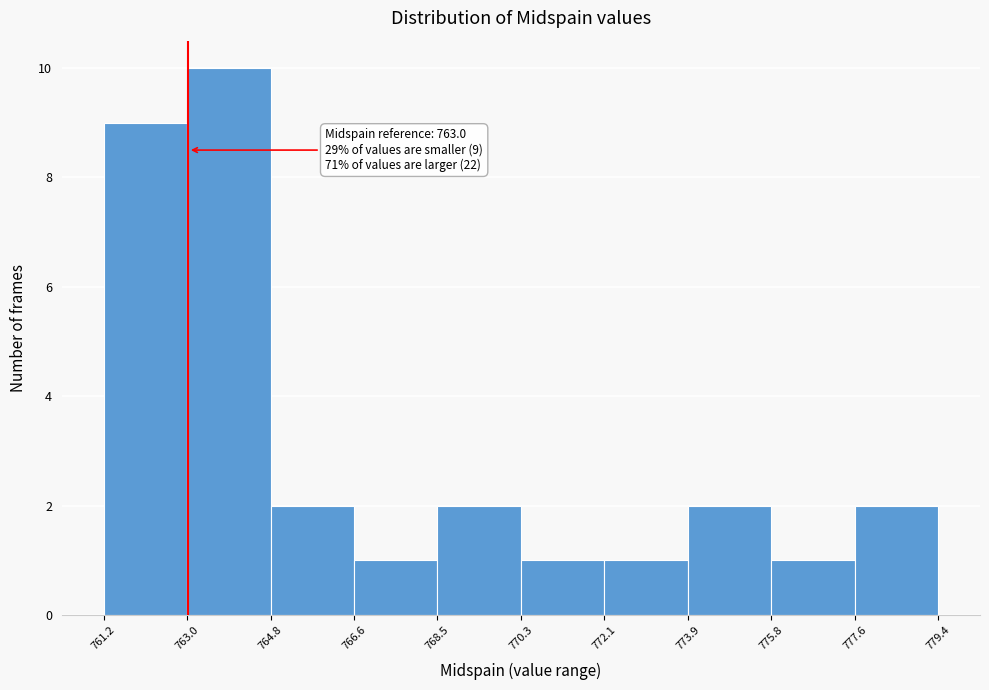

Over which range of the x-axis is the bar tallest?

763.0 to 764.8